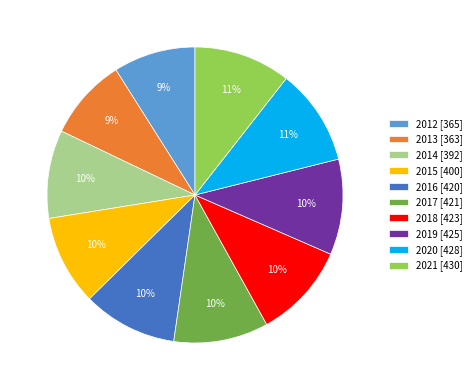

Is it true that 2018 is 22% of the pie?

False